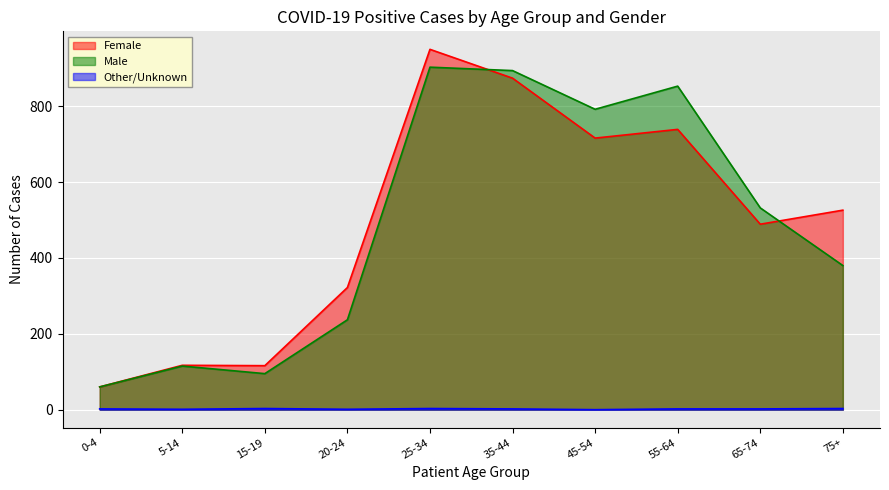

At how many categories does at least one series exceed 240?

7